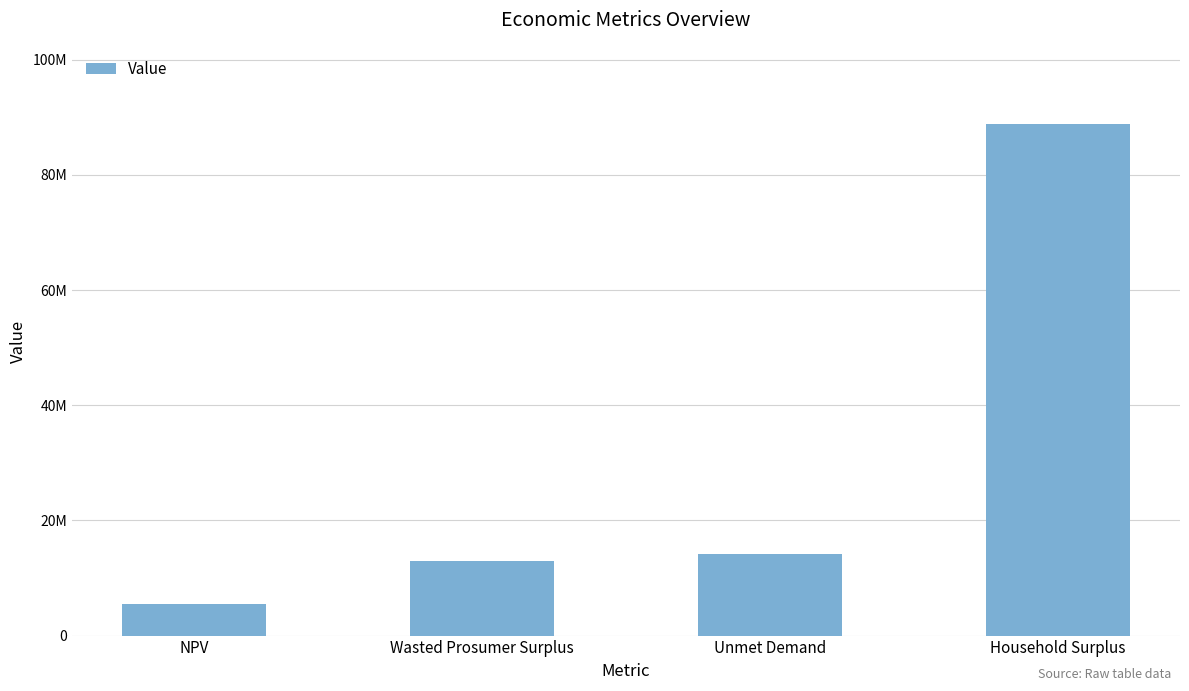

What is the change in value from NPV to Unmet Demand?

+8616654.2